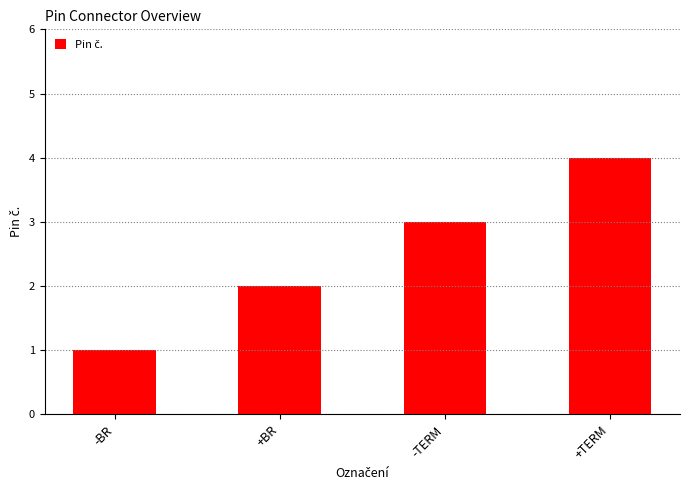

The value at +BR is 2. True or false?

True